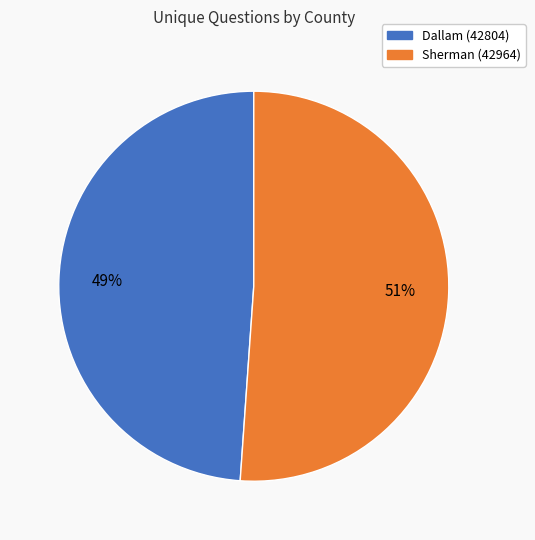

Count the number of slices in the pie.

2